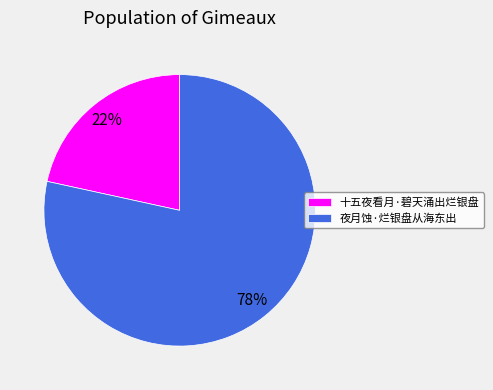

To the nearest percent, what is the combined percentage of 夜月蚀·烂银盘从海东出 and 十五夜看月·碧天涌出烂银盘?

100%